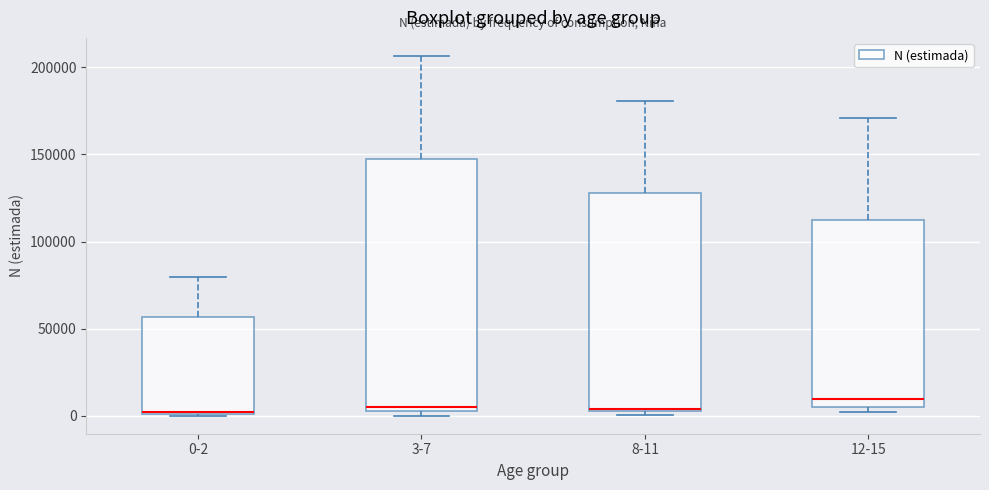

Reading left to right, transcribe this box plot: for each box, give where its median line is, the range the box spans, and where its two whiskers end, as read against the y-axis. The values are not printed on the chart, so give them approximately, as read against the axis.

0-2: median 0, box 0 to 55000, whiskers 0 to 80000
3-7: median 5000 (just above the box's lower edge), box 5000 to 150000, whiskers 0 to 205000
8-11: median 5000, box 5000 to 130000, whiskers 0 to 180000
12-15: median 10000, box 5000 to 110000, whiskers 0 to 170000